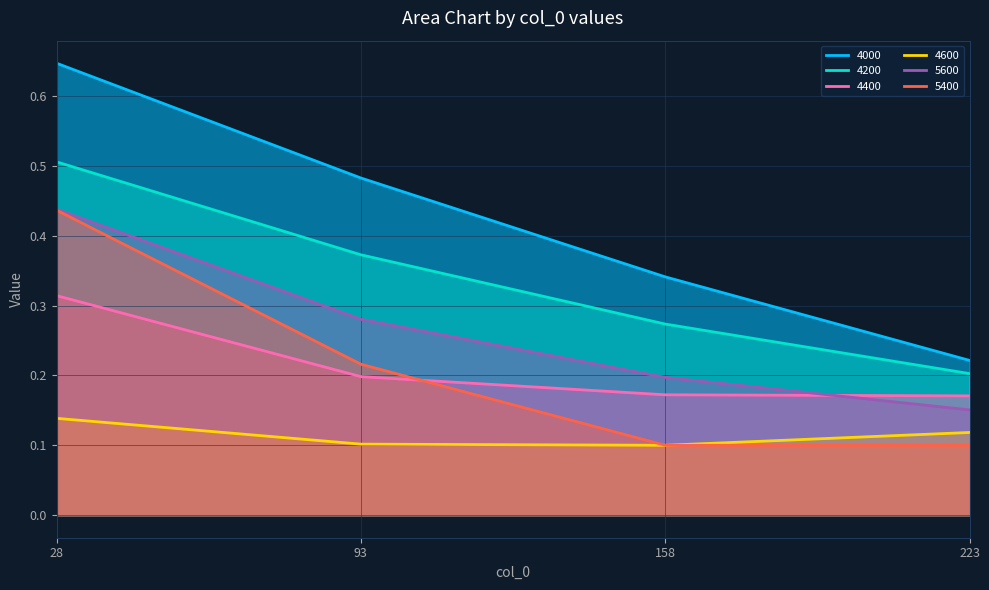

What is the average value of the 4200 series?

0.3